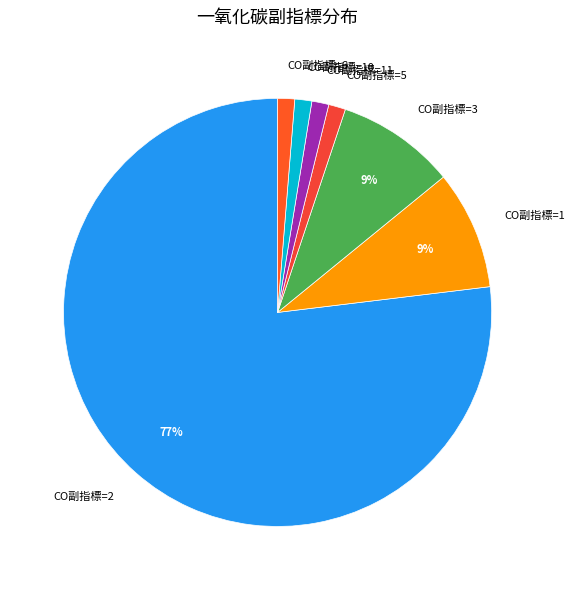

Which has a higher value, CO副指標=2 or CO副指標=6?

CO副指標=2